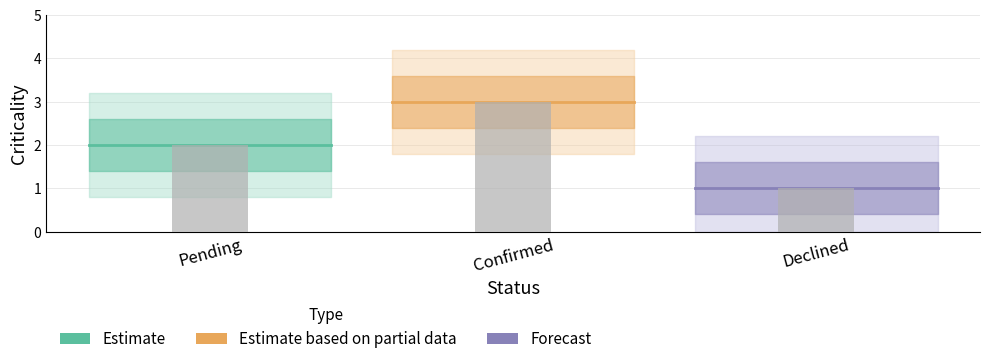

Rank the categories by value from lowest to highest.

Declined, Pending, Confirmed